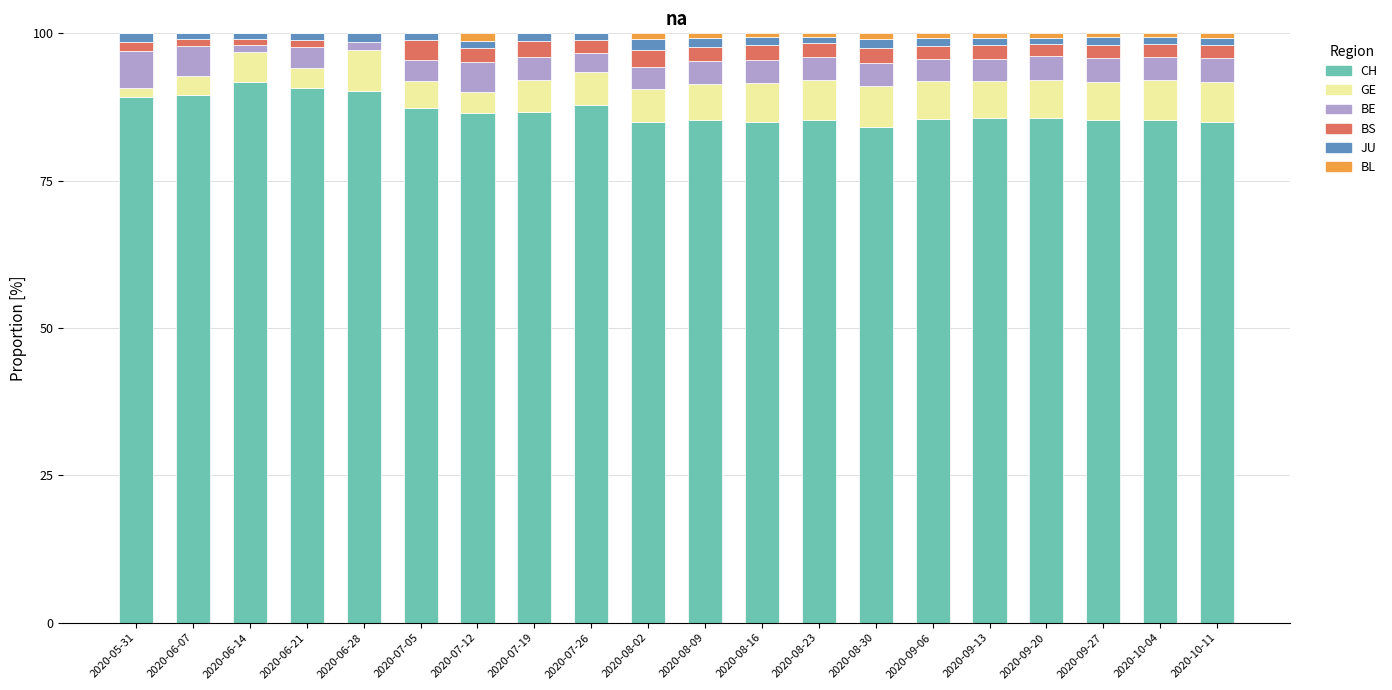

What is the highest value of the CH series?

91.8